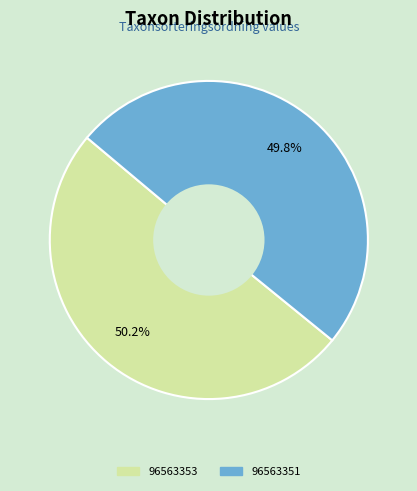

Is there any slice that represents more than half of the pie?

Yes